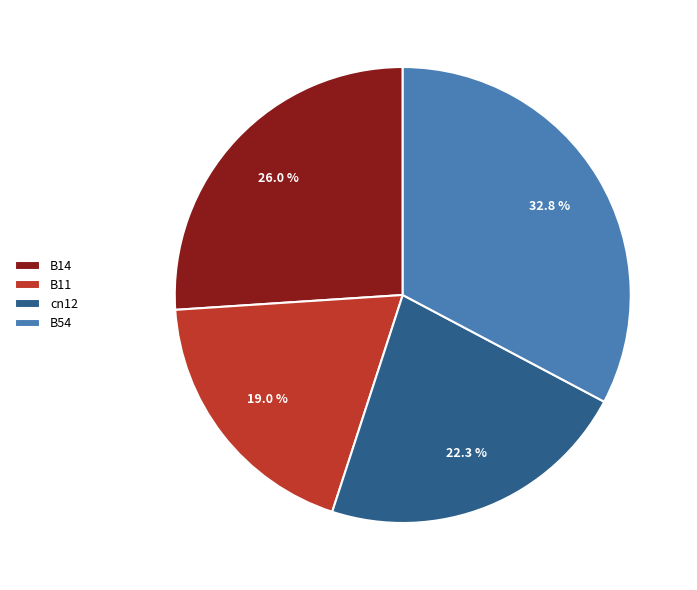

What is the largest slice in the pie chart?

B54